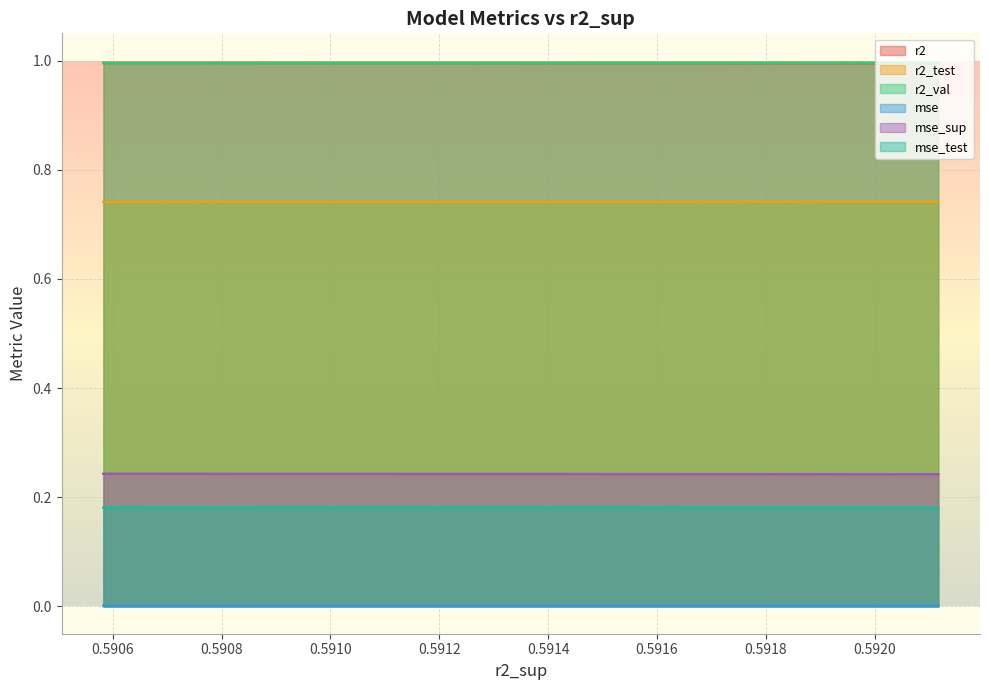

Count the r2_val values in the range 0 to 1.

10